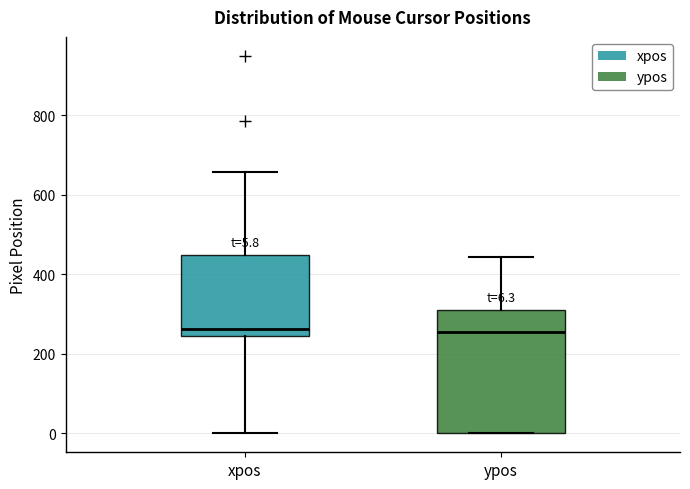

Which box is the tallest, from its lower edge to its upper edge?

ypos